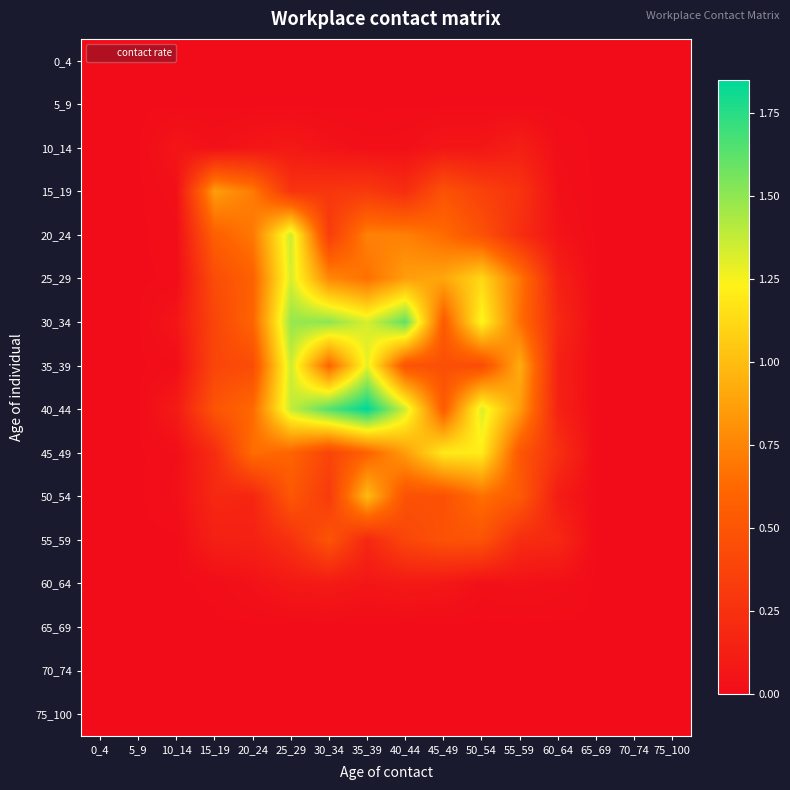

Which series has the largest total across all categories?

40_44